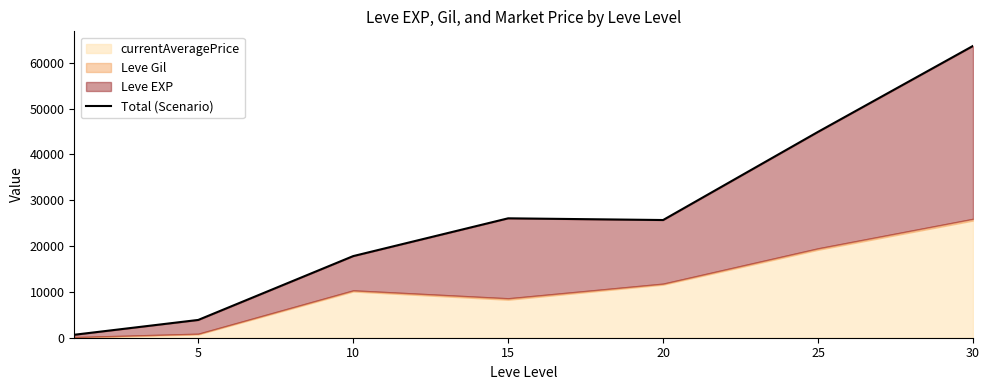

How many points are higher than both their immediate neighbors (excluding endpoints)?

1